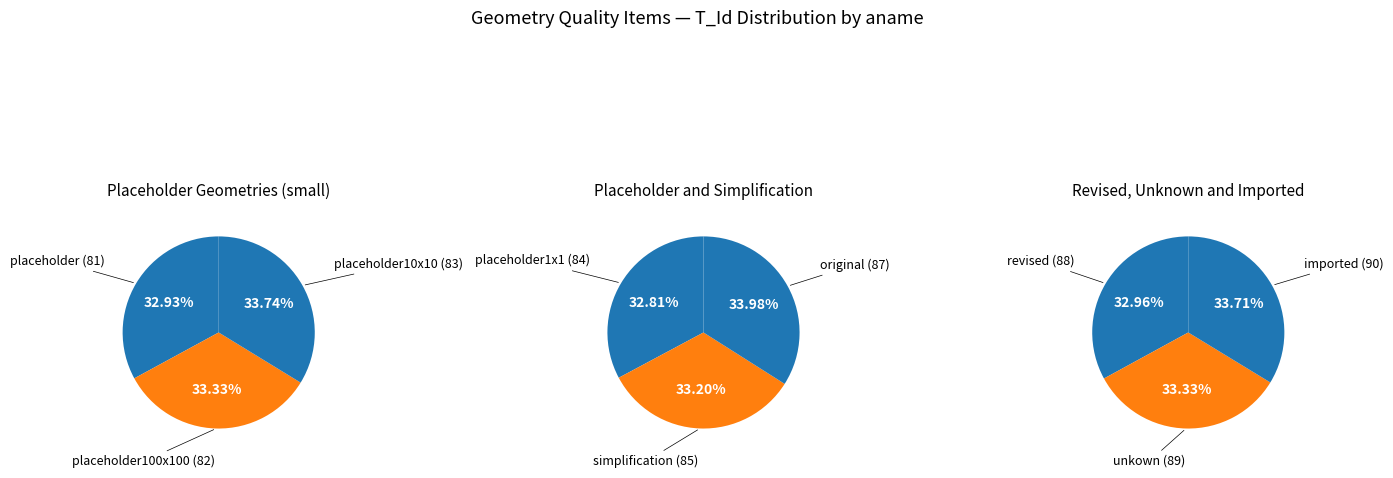

To the nearest percent, what is the difference between the largest and smallest slice percentages?

1%